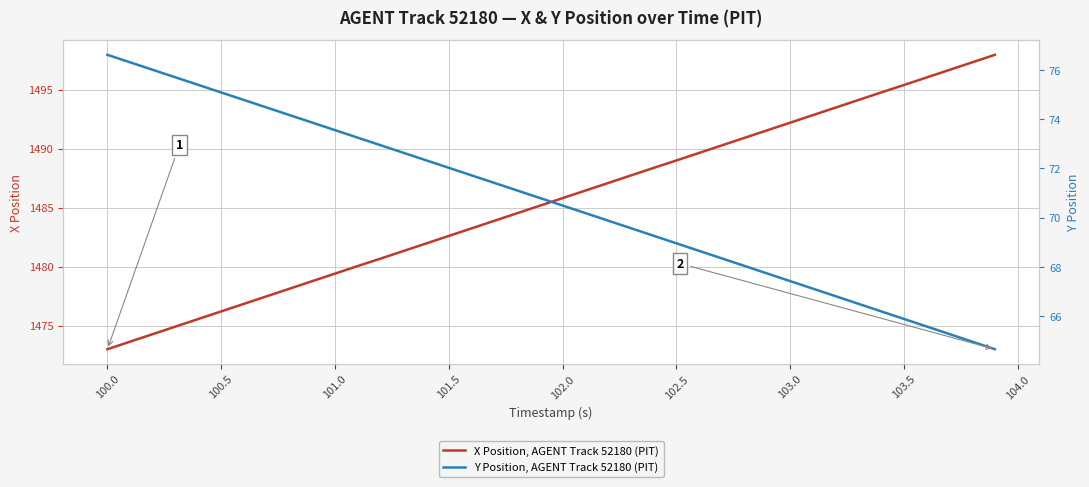

True or false: X Position, AGENT Track 52180 (PIT) has a value of 1492.2 at 103.0.

True